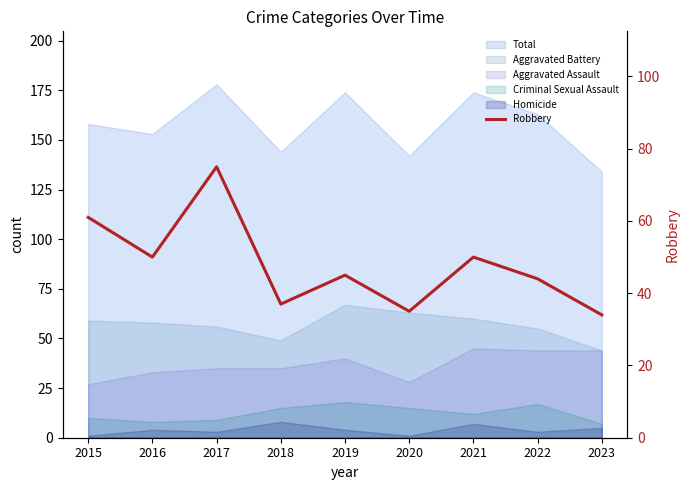

How many data points does each series have?

9